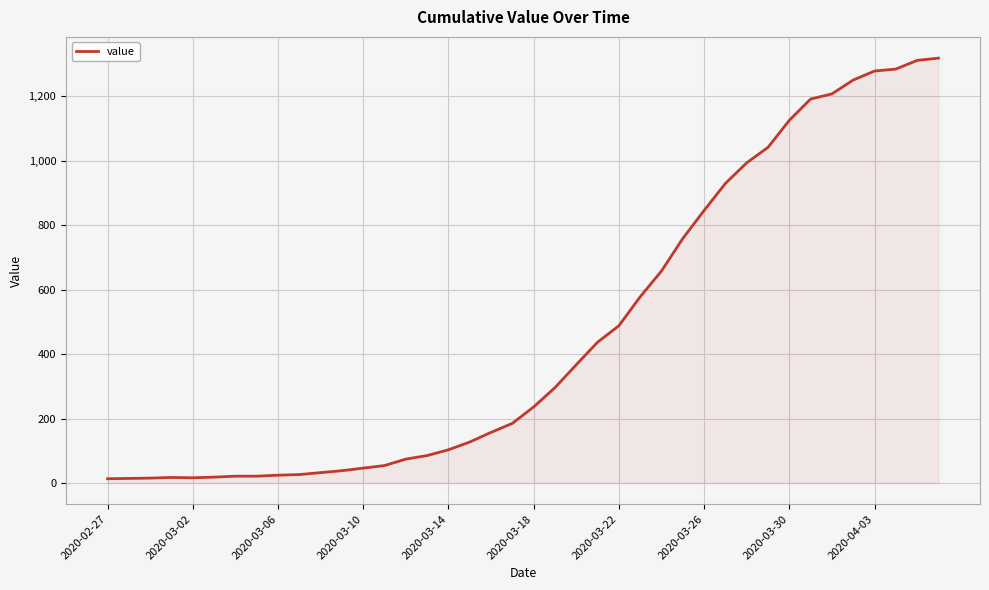

What is the greatest value displayed?

1319